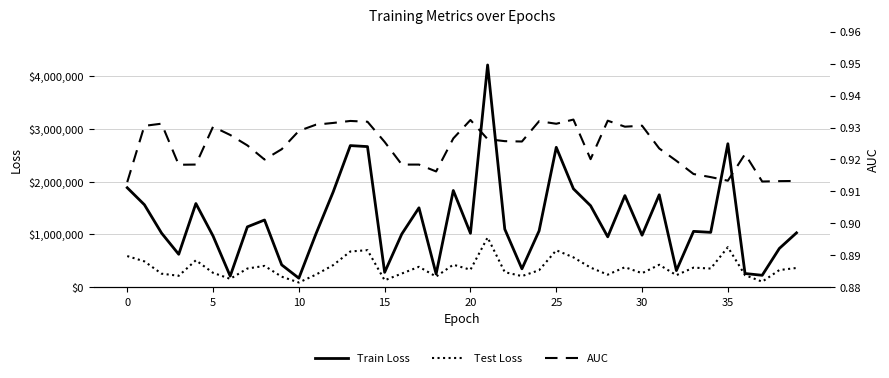

The value of Test Loss at 17 is 388320.6. True or false?

True